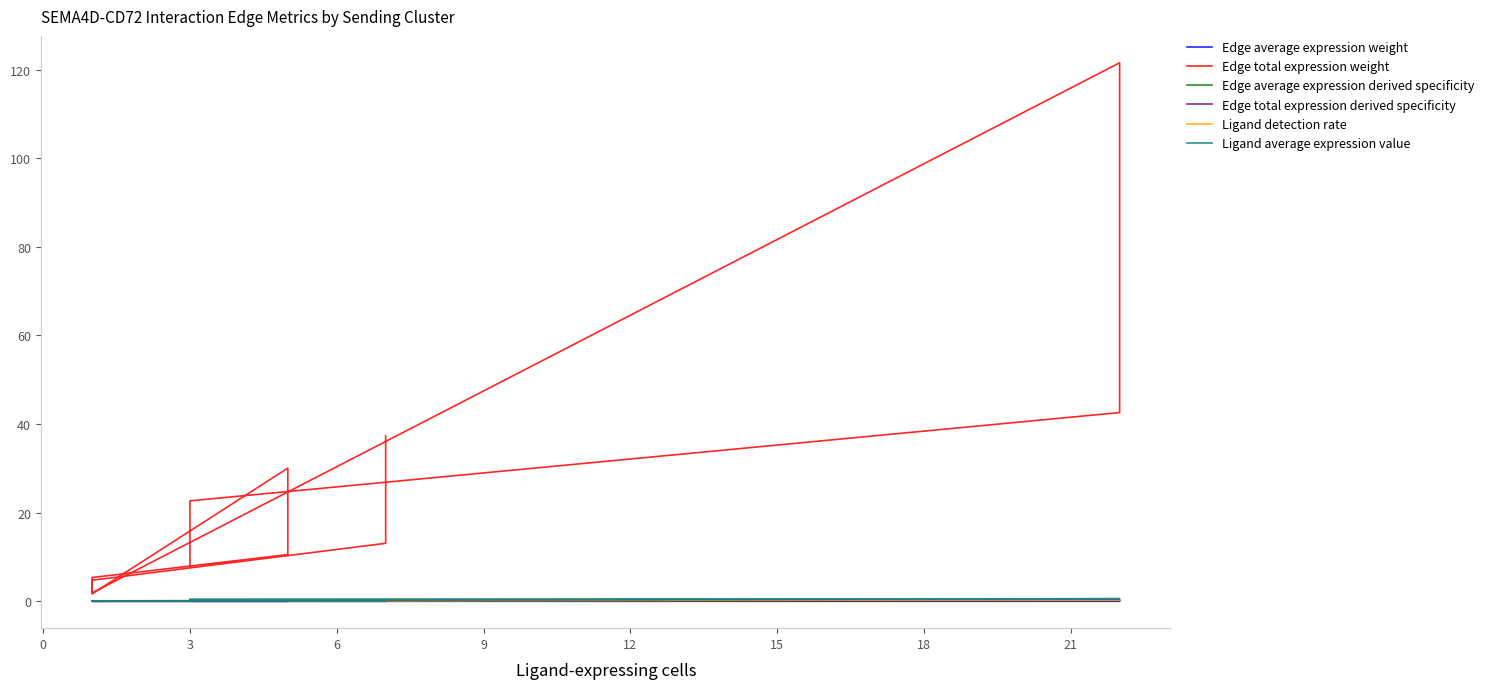

What is the difference between the maximum and minimum values in the Ligand detection rate series?

0.3